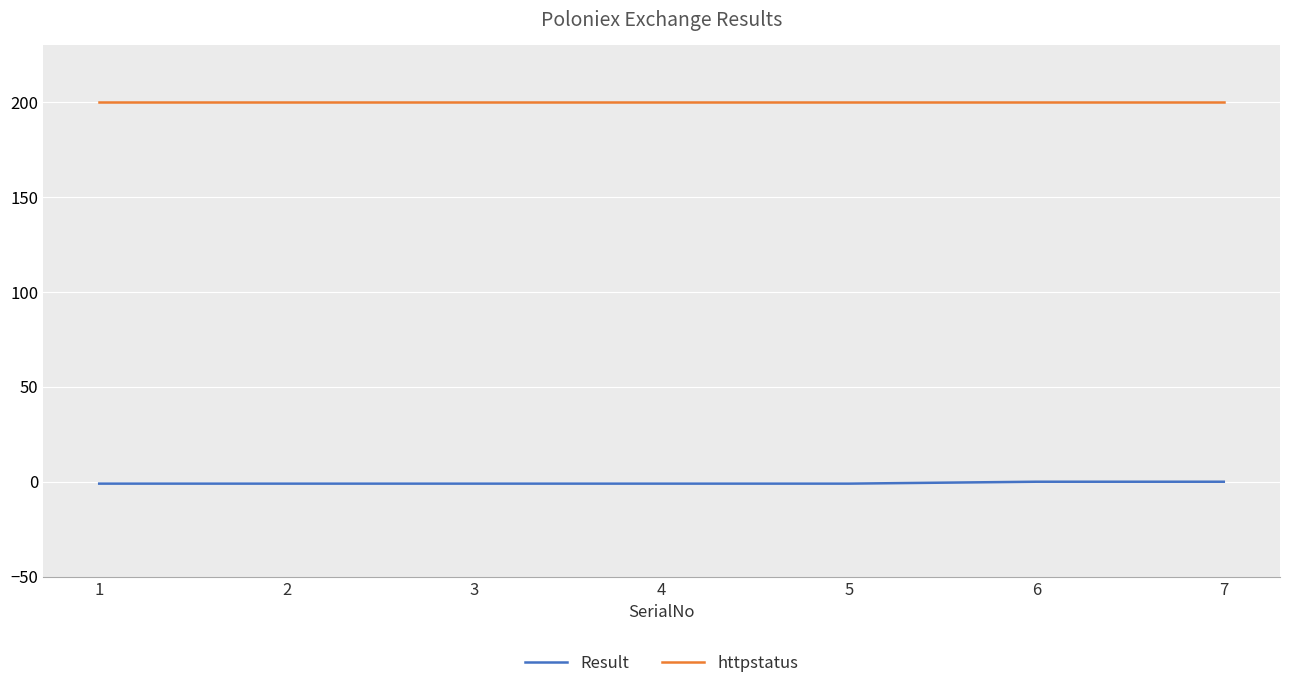

True or false: Result and httpstatus cross at least once.

False